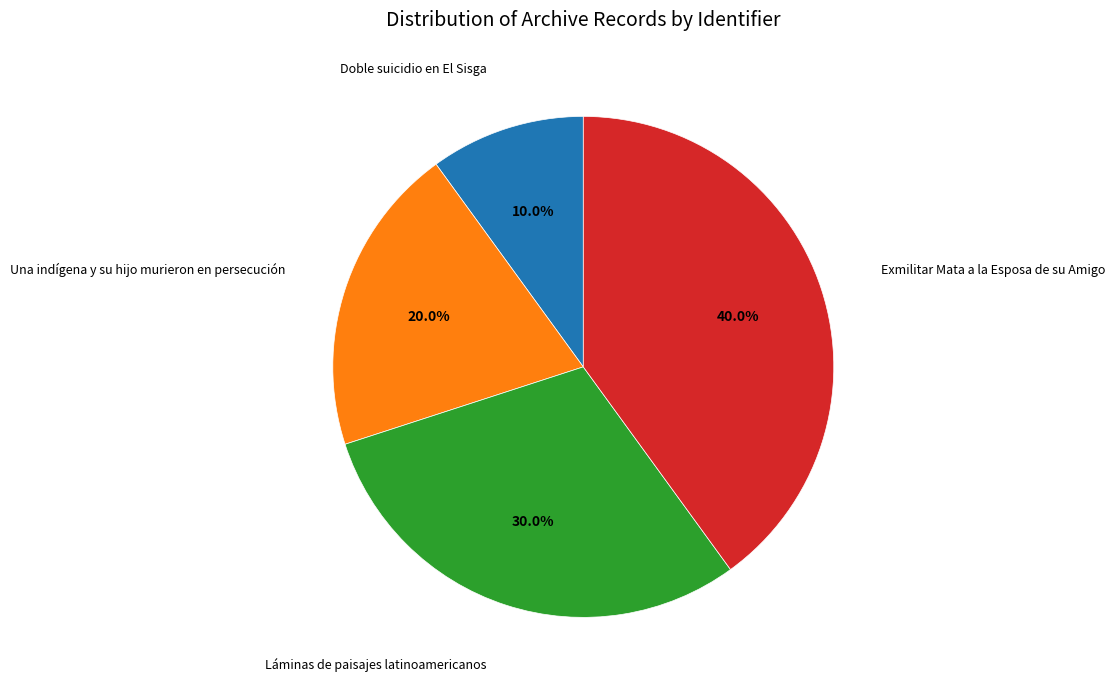

Count the number of slices in the pie.

4